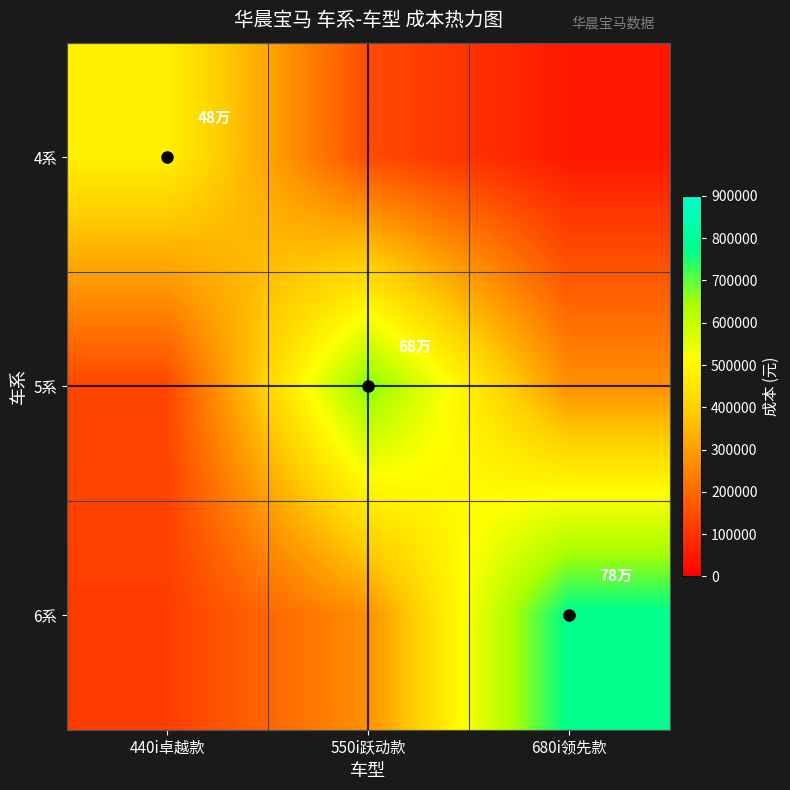

How many data points does each series have?

3